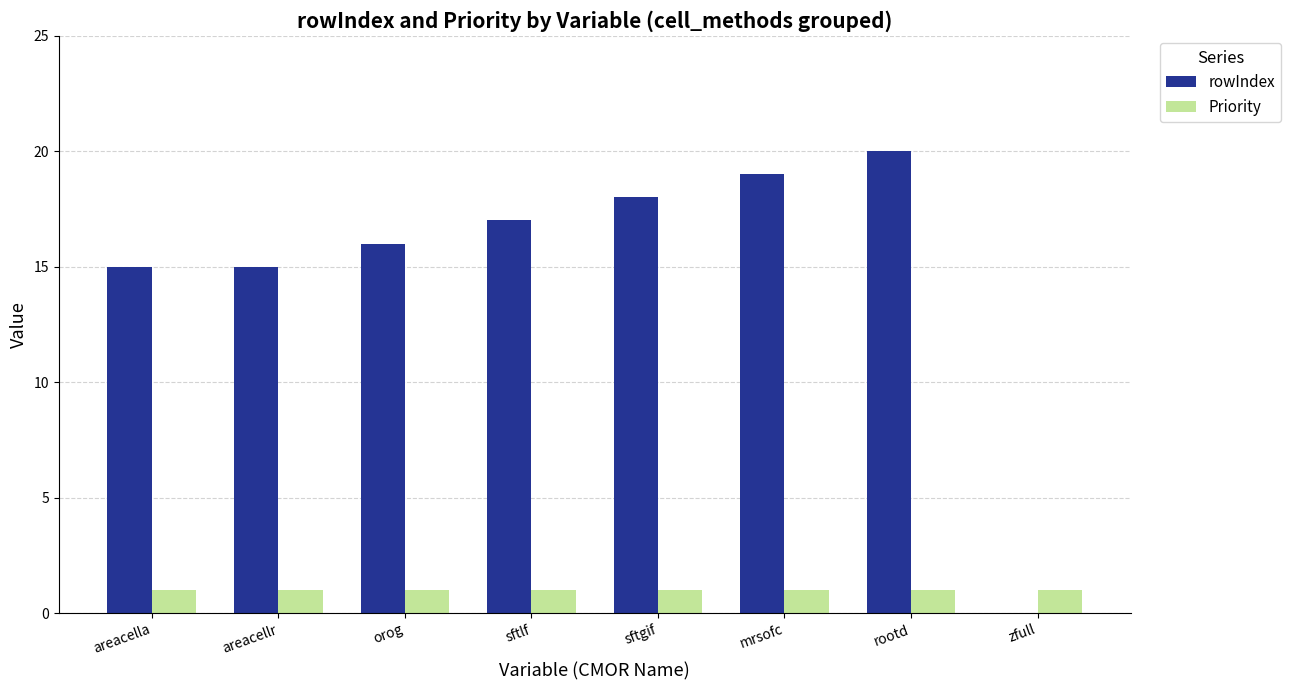

Which series changed the most between areacellr and sftgif?

rowIndex